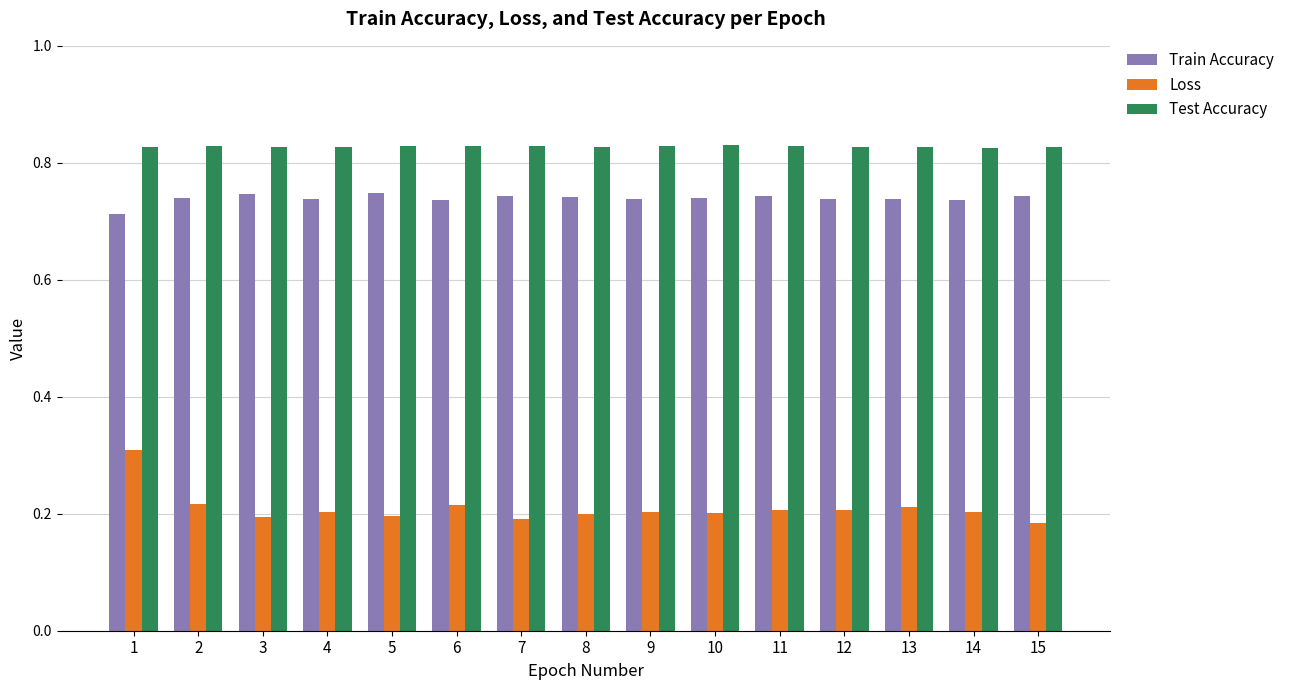

Which series has the largest total across all categories?

Test Accuracy